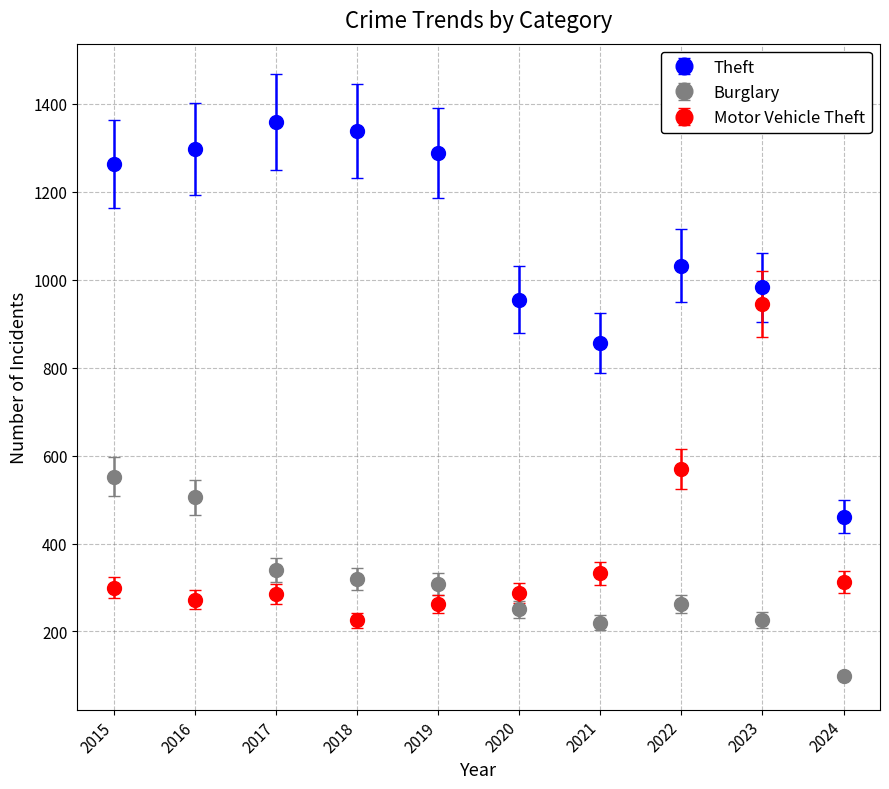

Which series has the widest spread of values?

Theft